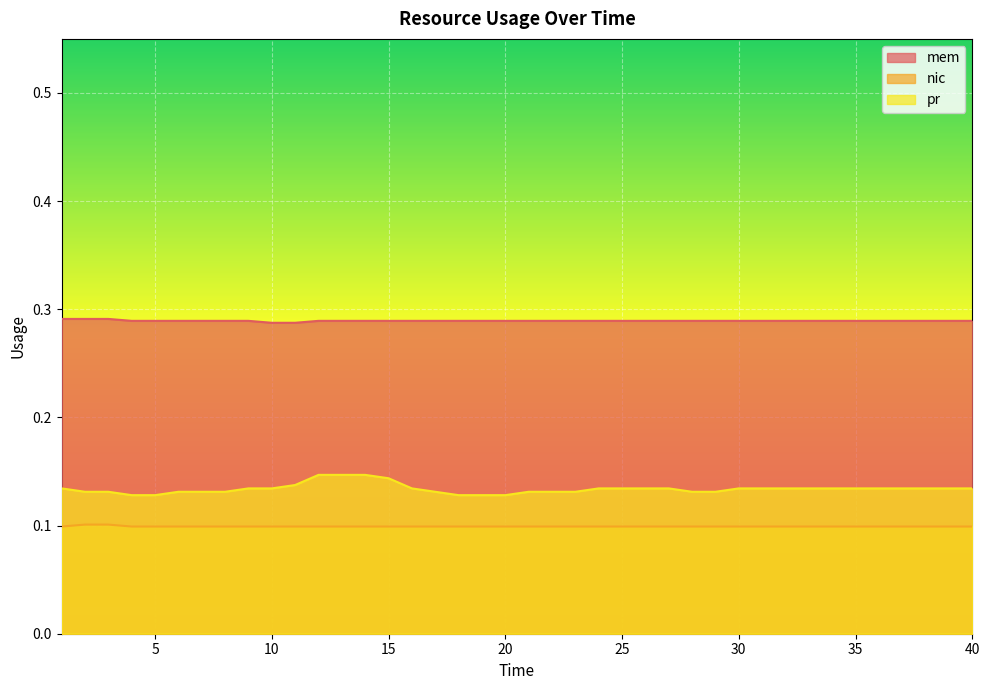

The value of mem at 10 is 0.2. True or false?

False